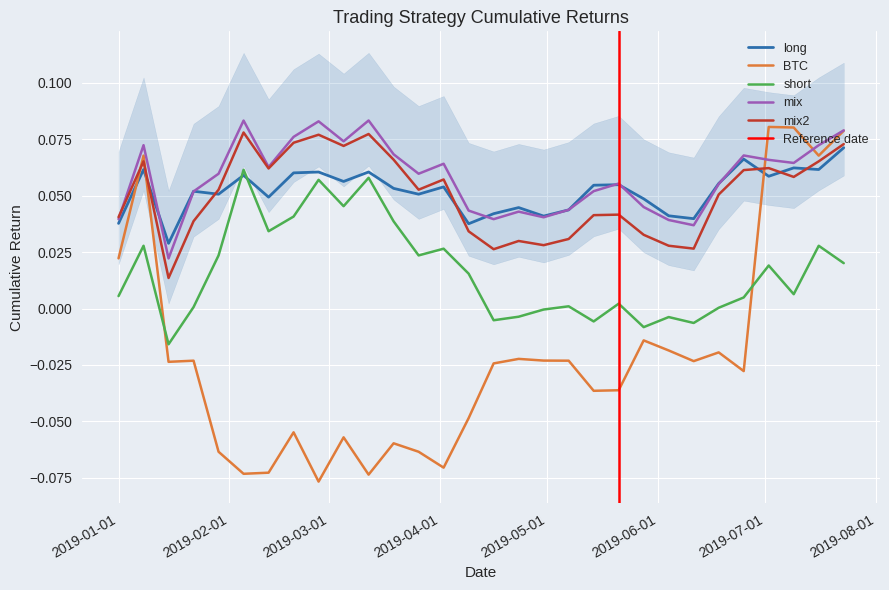

How many intersections are there between BTC and short?

2